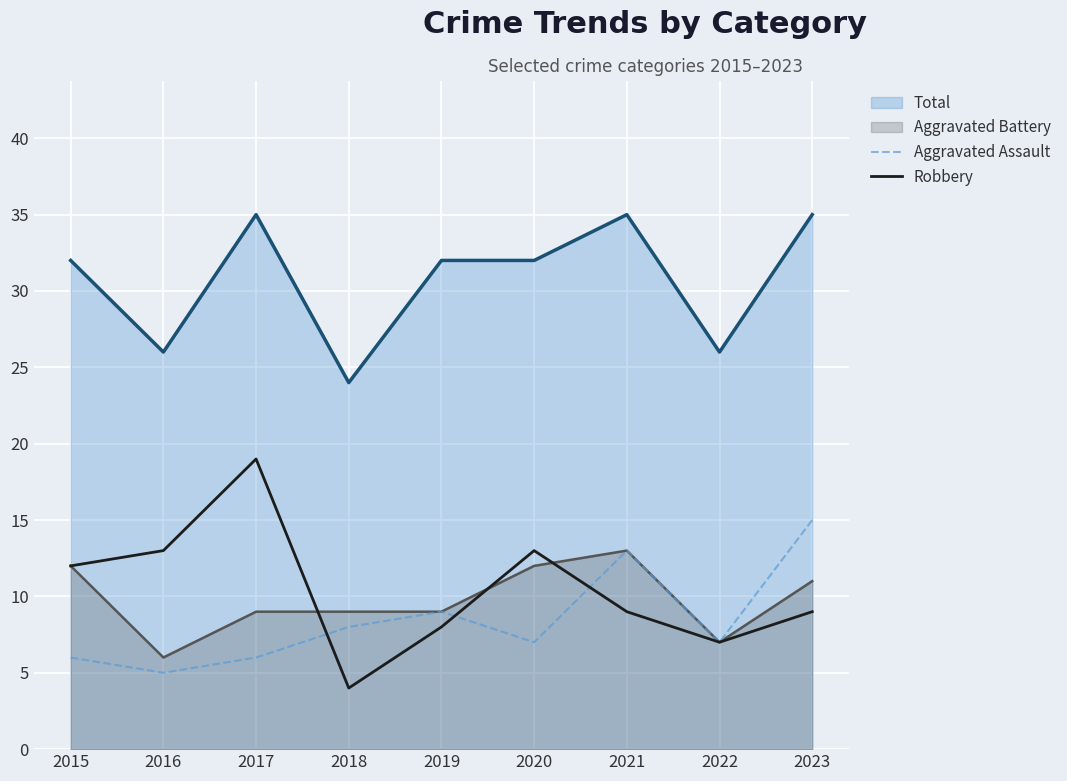

Reading left to right, what are all the values shown in this chart?

Total: 2015=32	2016=26	2017=35	2018=24	2019=32	2020=32	2021=35	2022=26	2023=35
Aggravated Battery: 2015=12	2016=6	2017=9	2018=9	2019=9	2020=12	2021=13	2022=7	2023=11
Aggravated Assault: 2015=6	2016=5	2017=6	2018=8	2019=9	2020=7	2021=13	2022=7	2023=15
Robbery: 2015=12	2016=13	2017=19	2018=4	2019=8	2020=13	2021=9	2022=7	2023=9